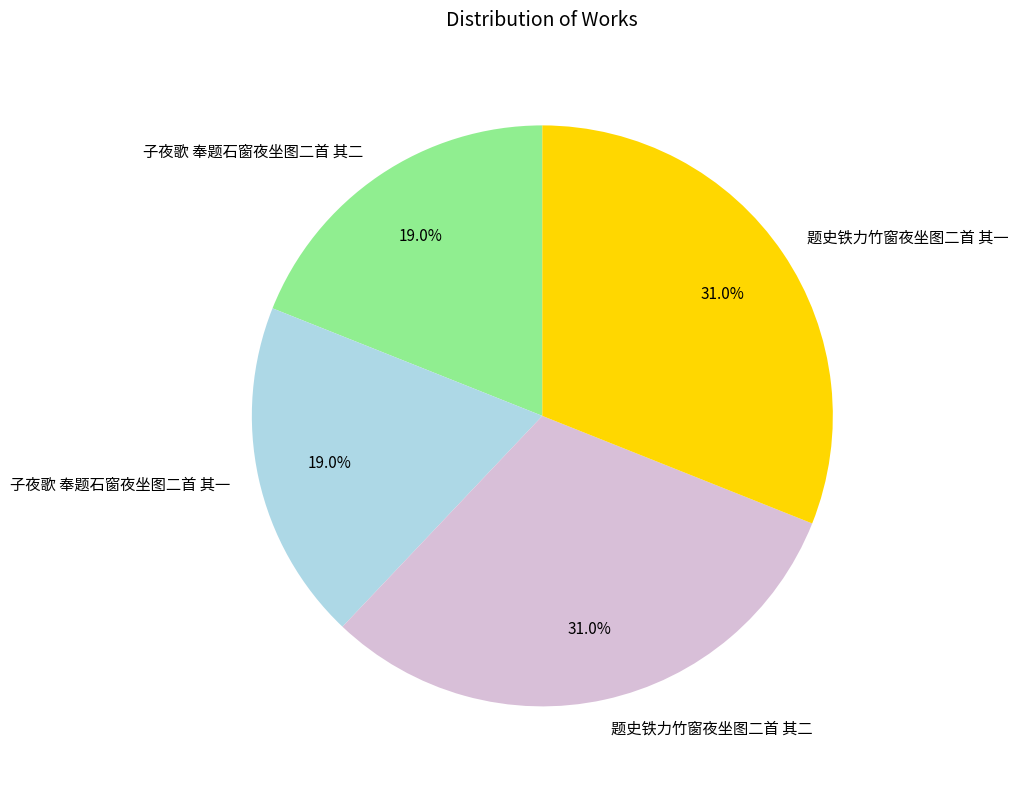

To the nearest percent, what portion does 子夜歌 奉题石窗夜坐图二首 其二 represent?

19%